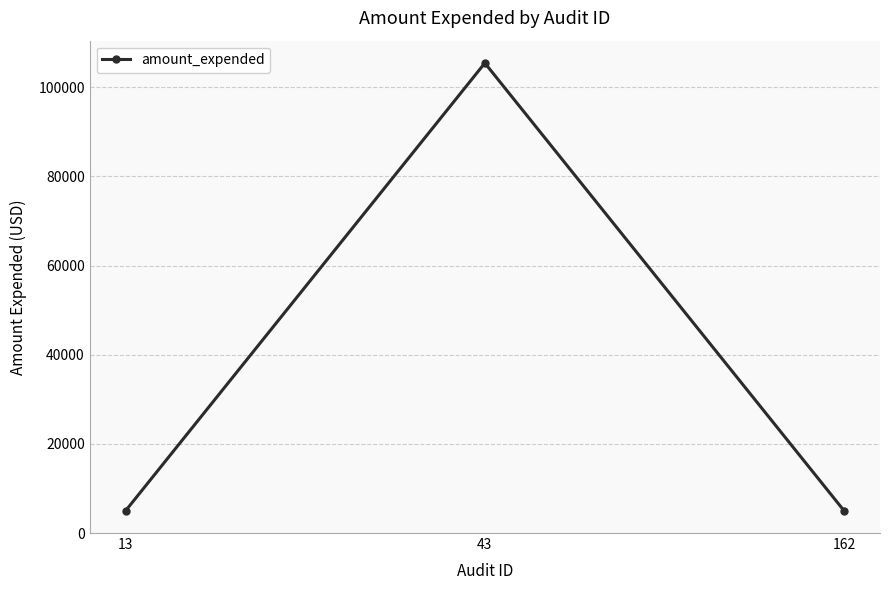

How many data points are above 5000?

1